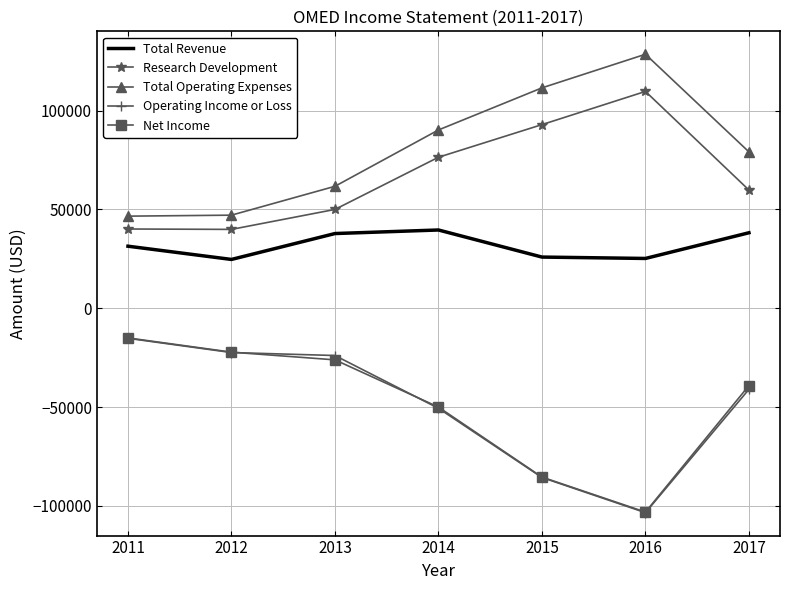

What is the greatest value displayed?

128500